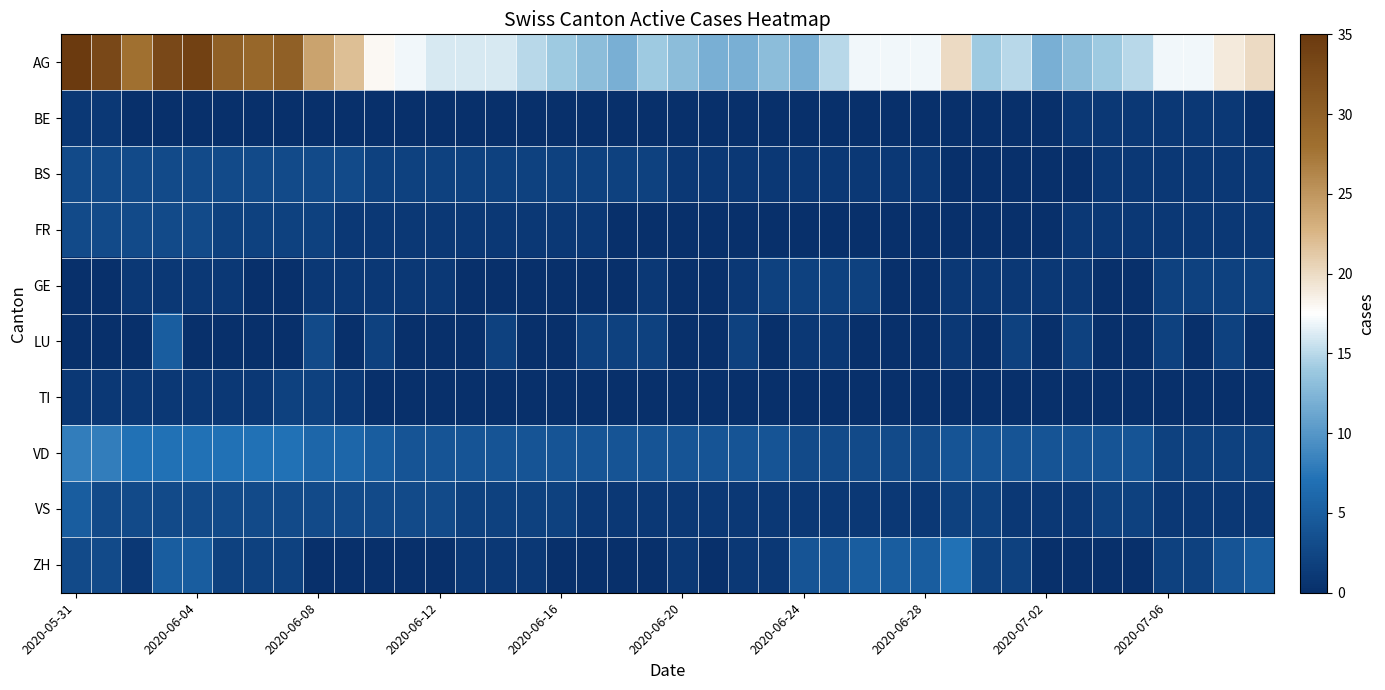

Which series has the largest total across all categories?

AG